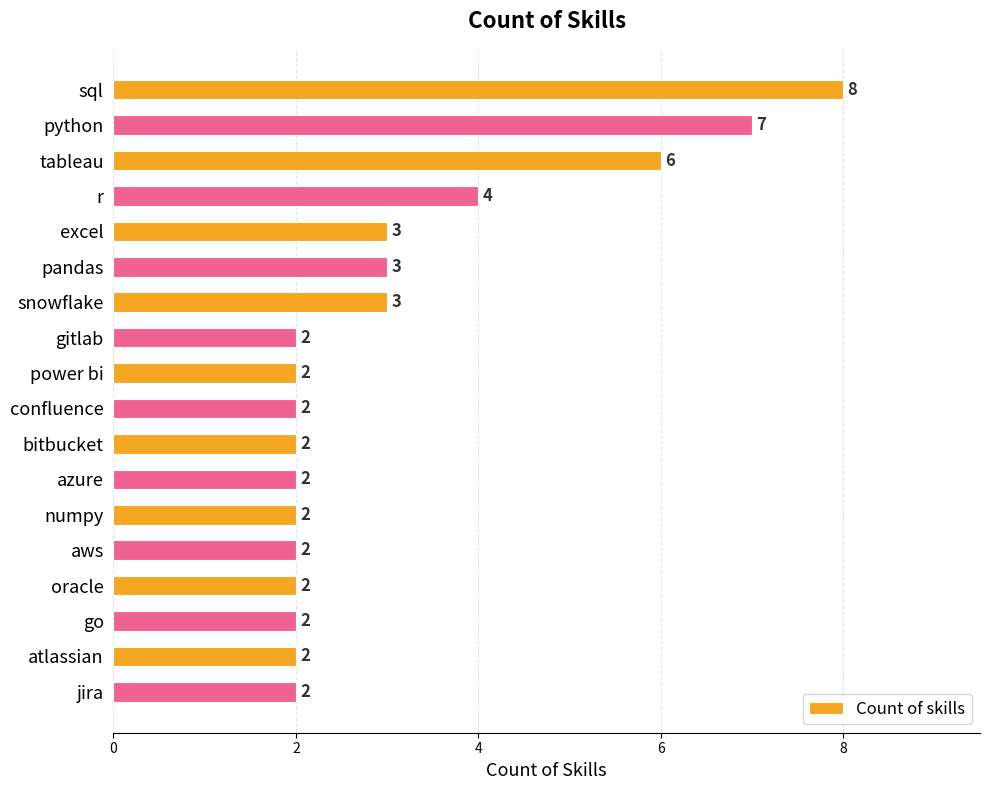

What is the greatest value displayed?

8